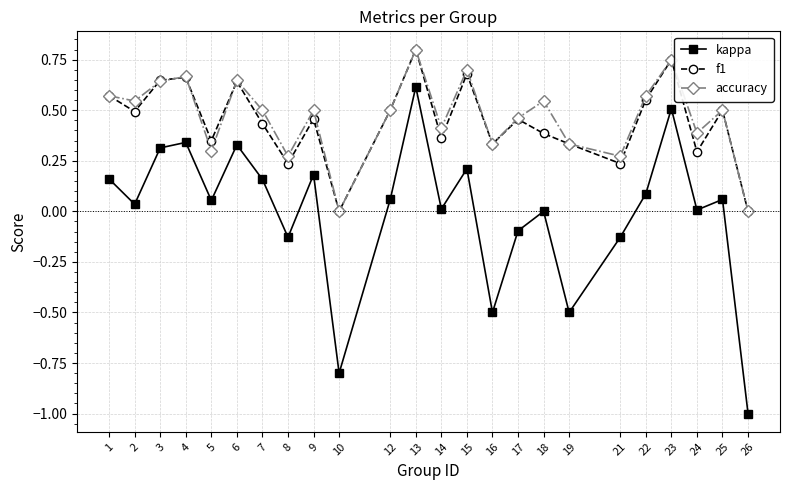

The kappa series shows 0.2 at 13. True or false?

False